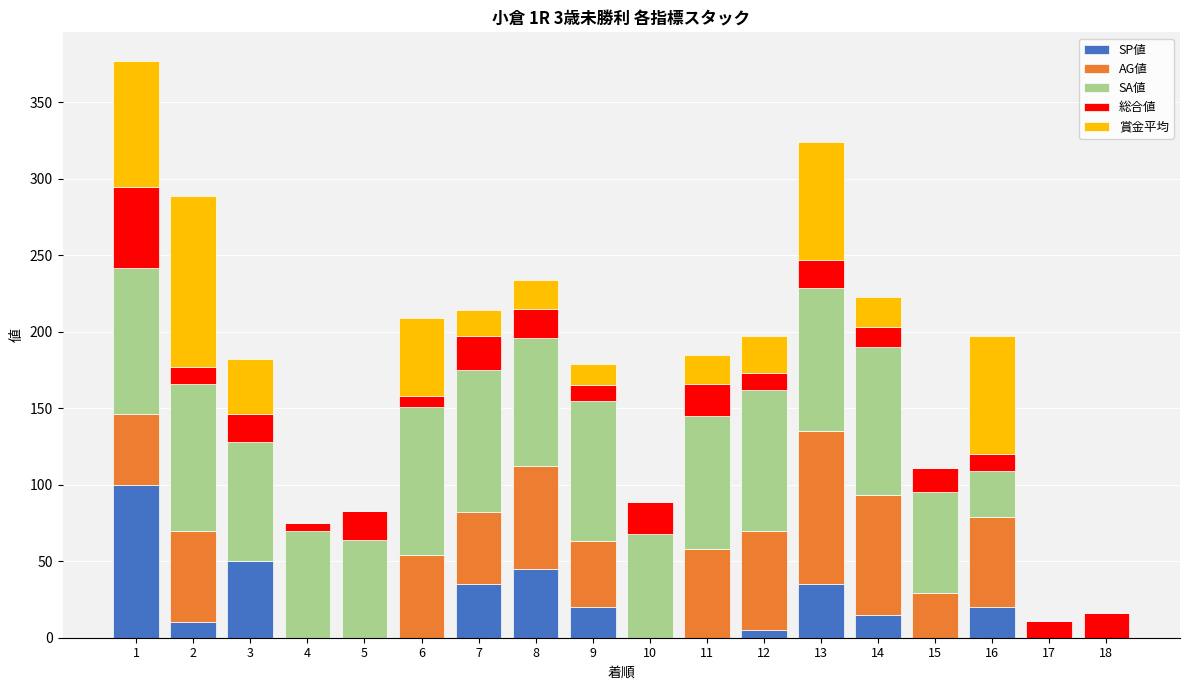

What are all the series names shown in the legend?

SP値, AG値, SA値, 総合値, 賞金平均